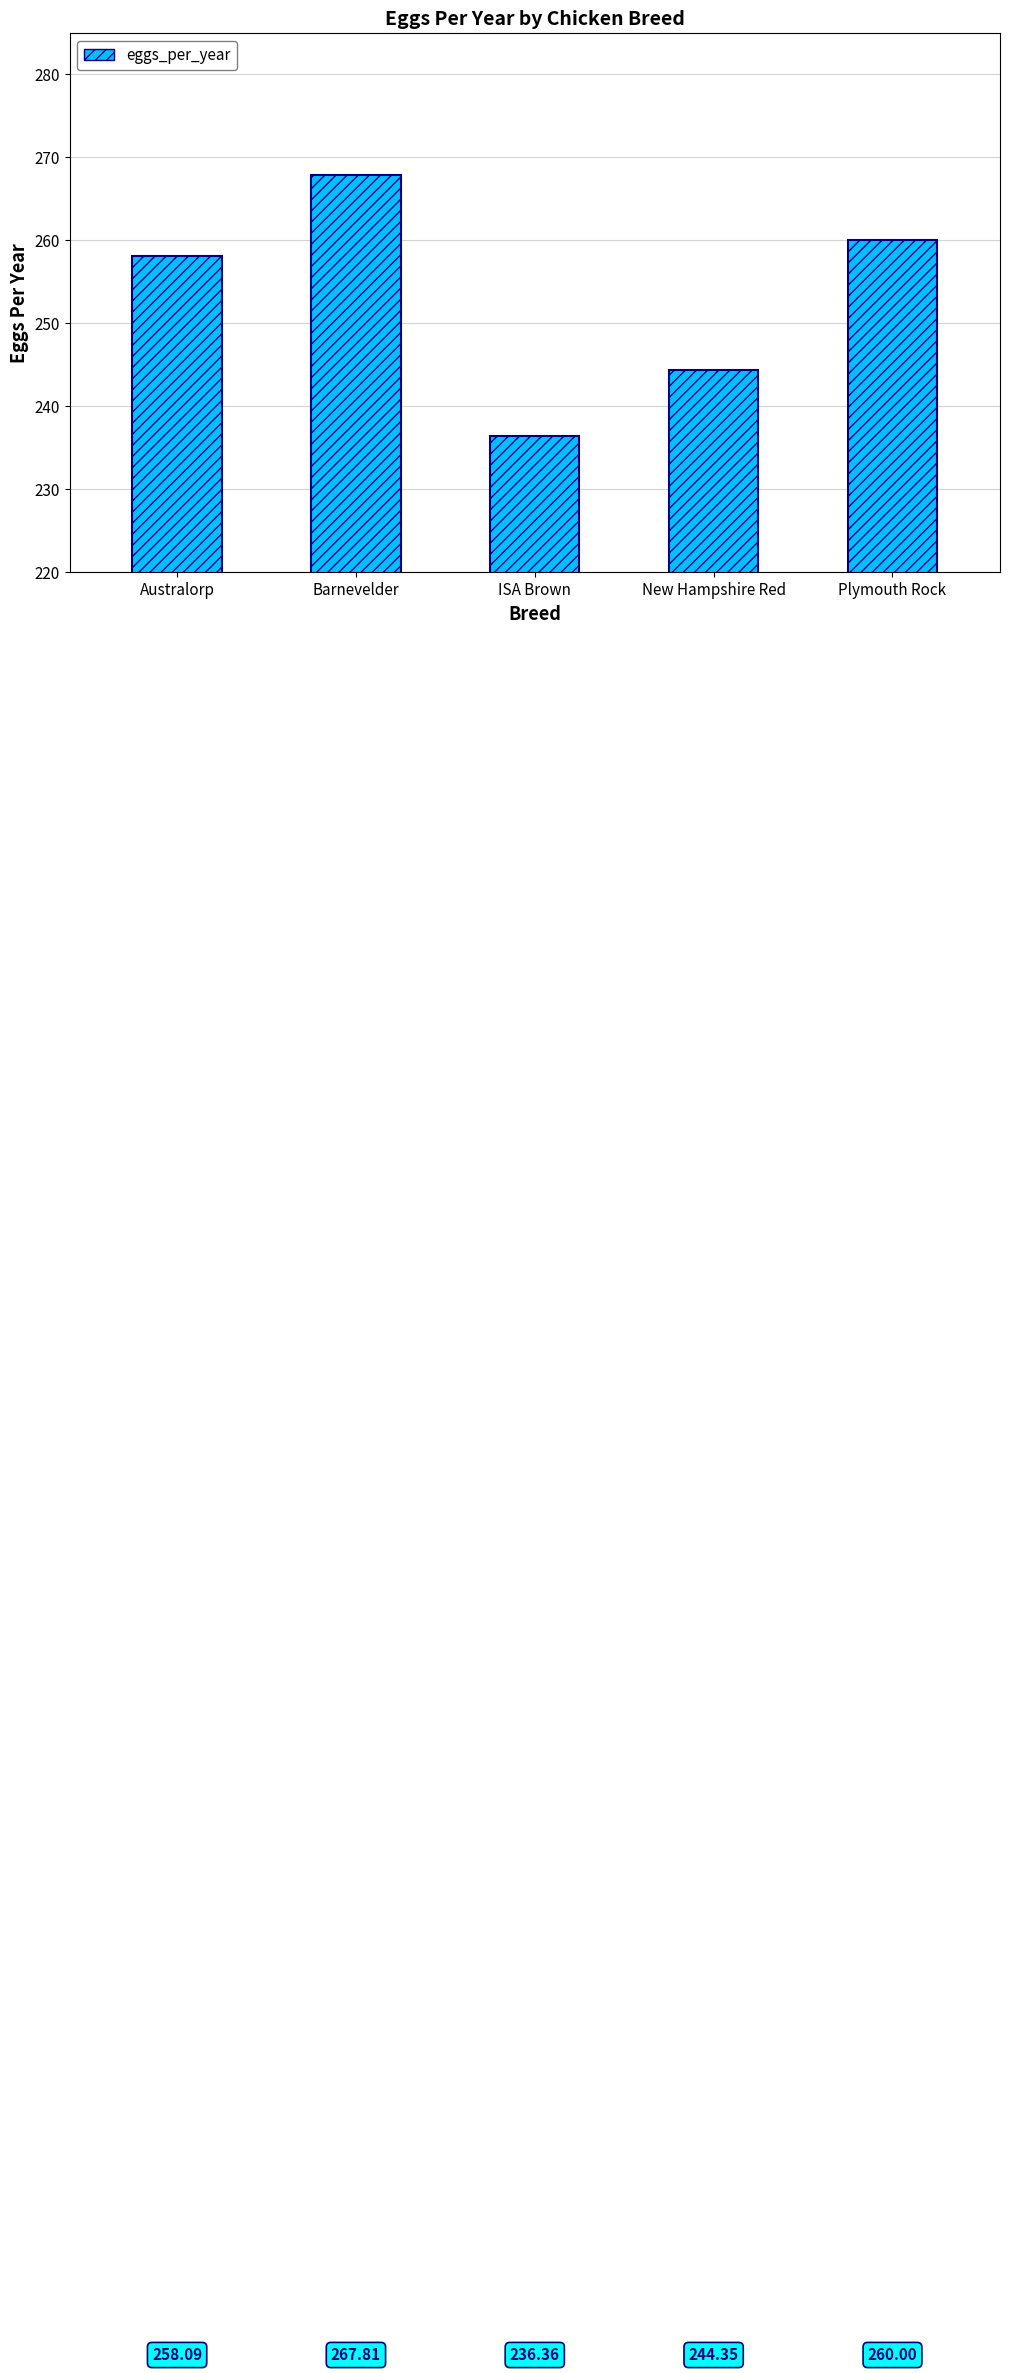

Are the bars grouped side by side (vs. stacked)?

No